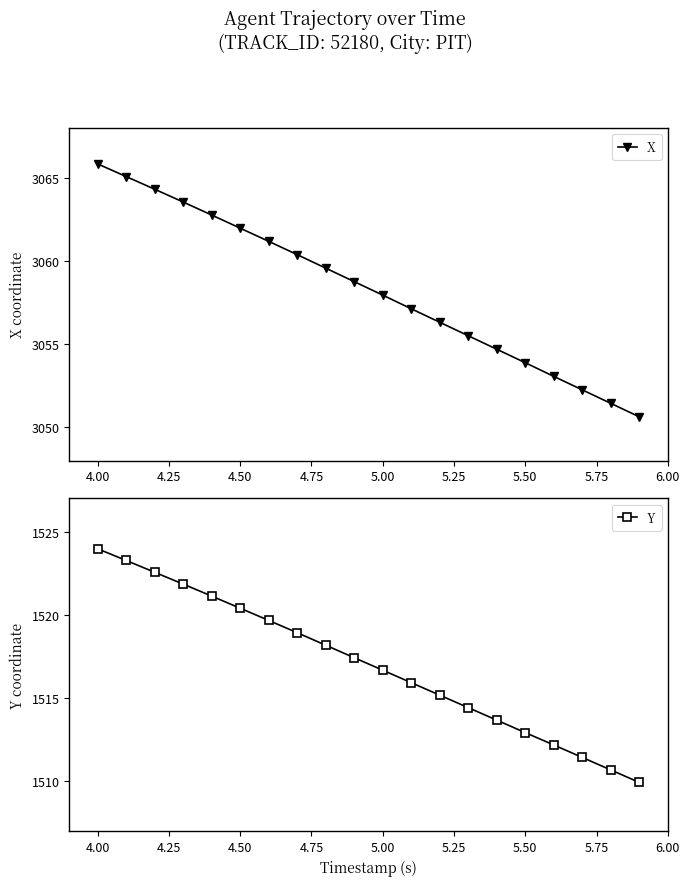

How many categories are shown in the chart?

20